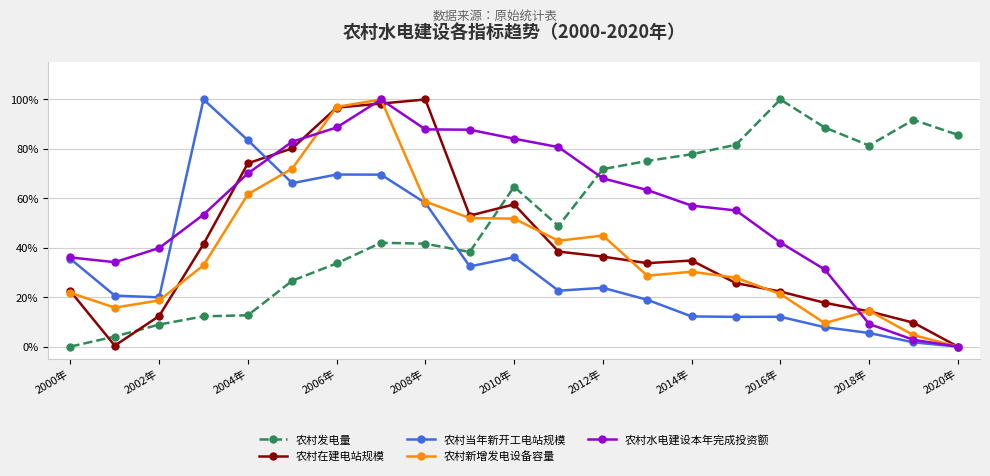

What are all the series names shown in the legend?

农村发电量, 农村在建电站规模, 农村当年新开工电站规模, 农村新增发电设备容量, 农村水电建设本年完成投资额